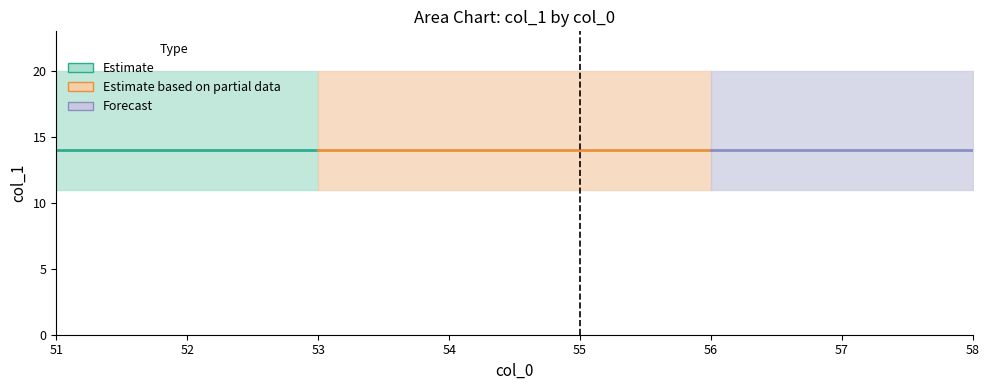

Is the value of col_1_lower at 55 greater than the value of col_1_upper at 54?

No